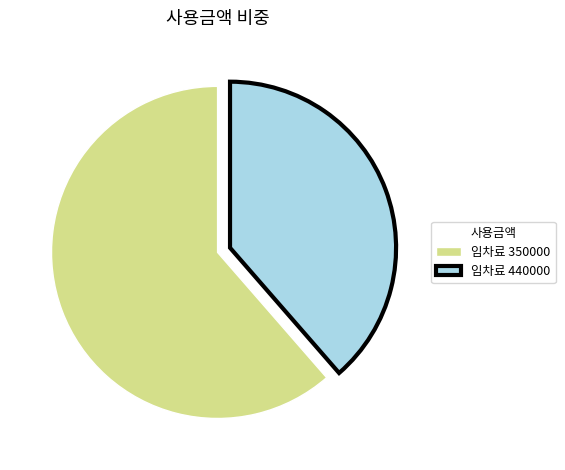

What is the smallest slice in the pie chart?

임차료 440000